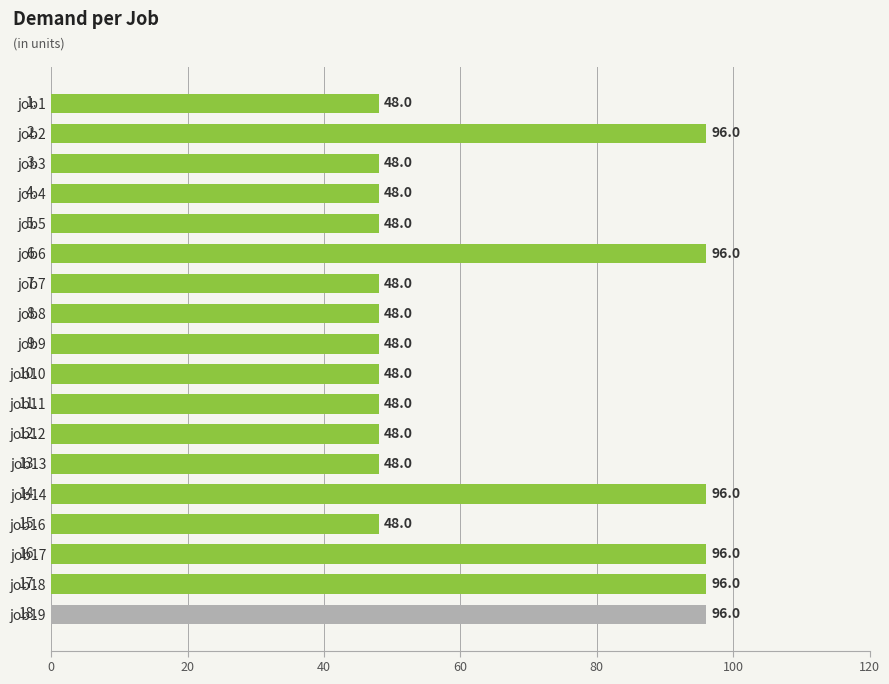

What is the value of the 12th bar from the top?

48